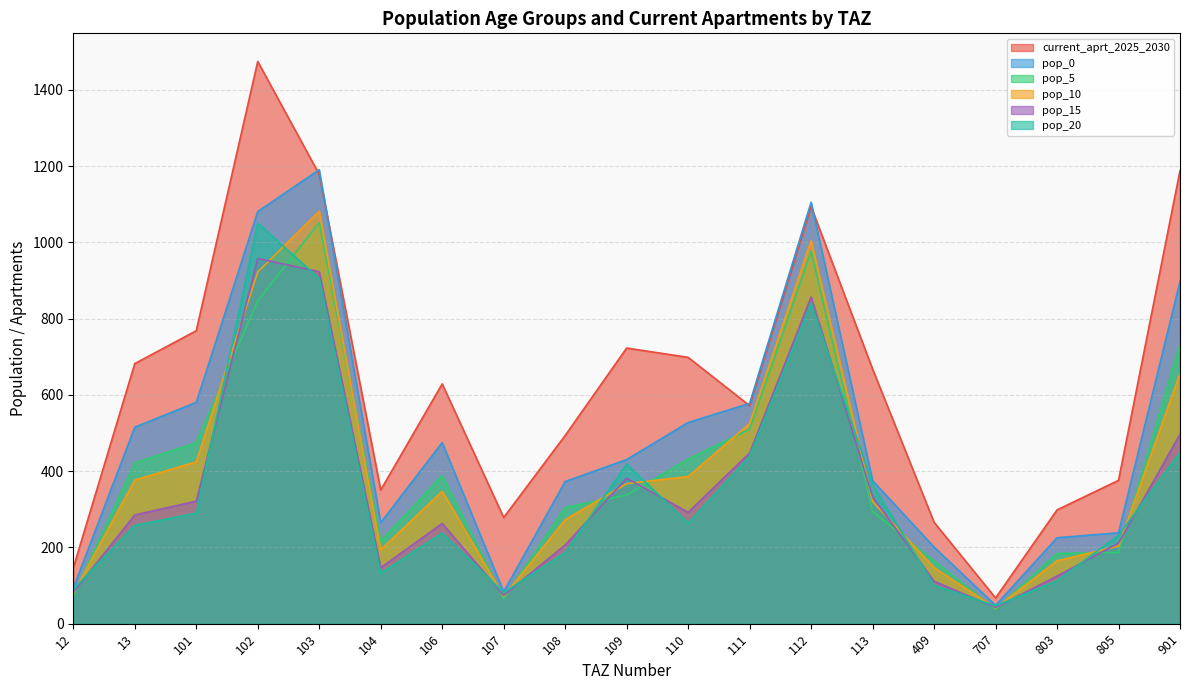

What are all the series names shown in the legend?

current_aprt_2025_2030, pop_0, pop_5, pop_10, pop_15, pop_20